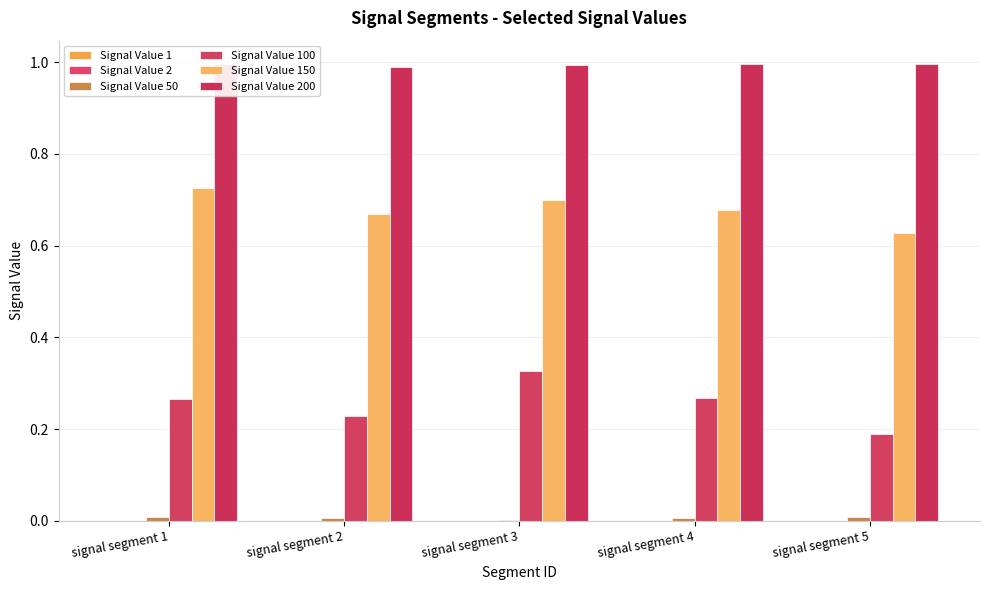

Rank the categories by Signal Value 150 value from lowest to highest.

signal segment 5, signal segment 2, signal segment 4, signal segment 3, signal segment 1